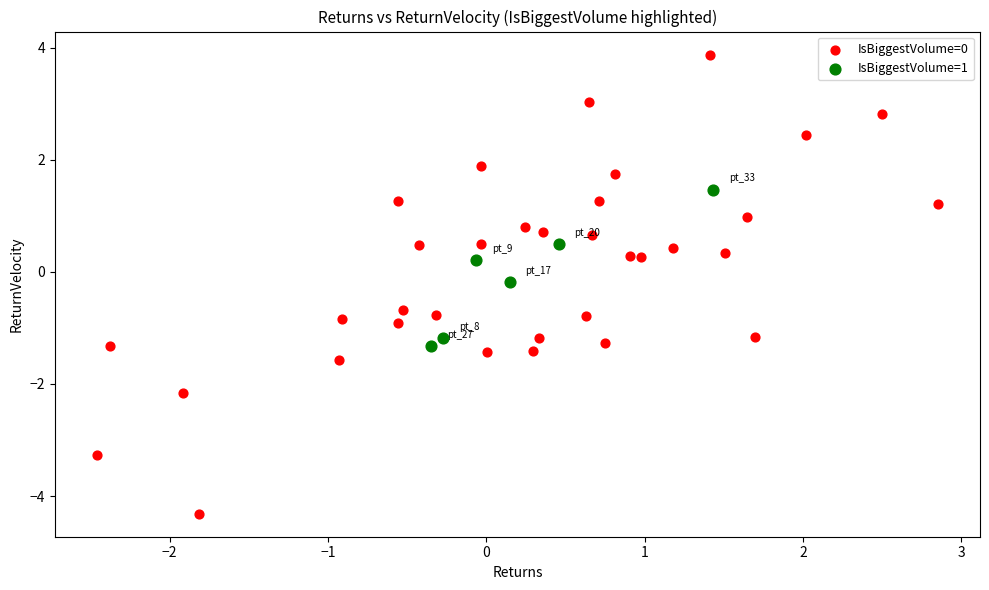

Which series has the largest Y range (max minus min)?

IsBiggestVolume=0